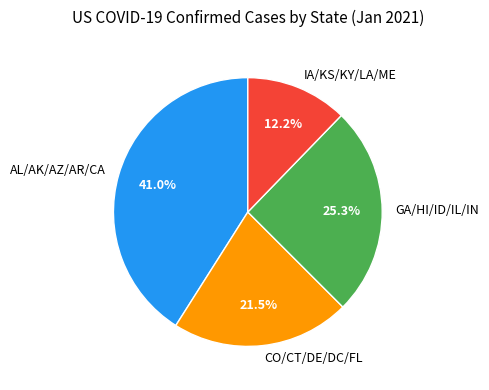

How many segments does this pie chart have?

4